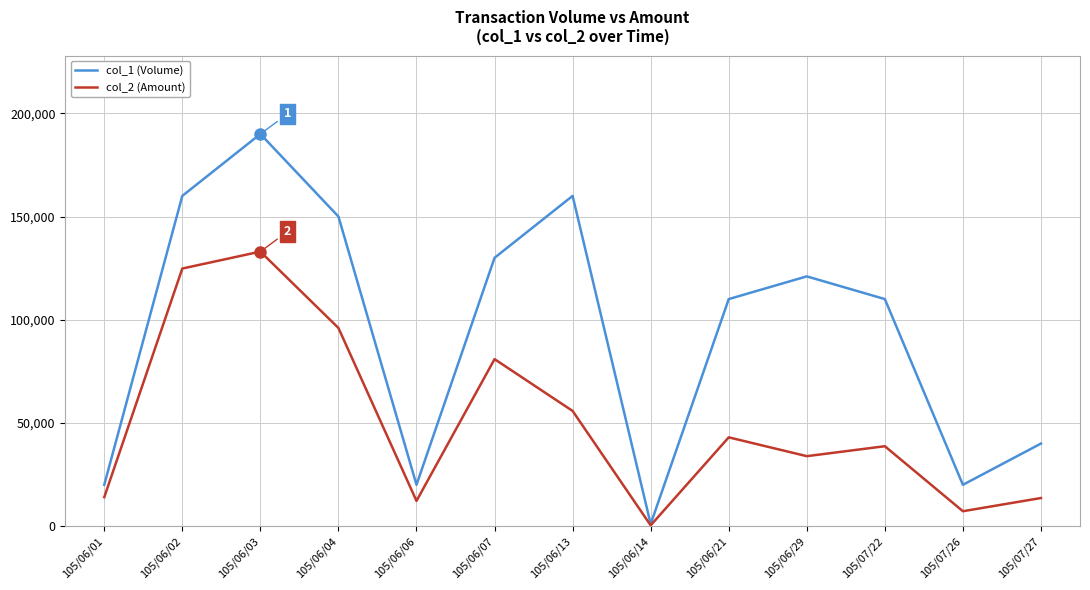

Rank the series by their maximum value, from highest to lowest.

col_1 (Volume), col_2 (Amount)